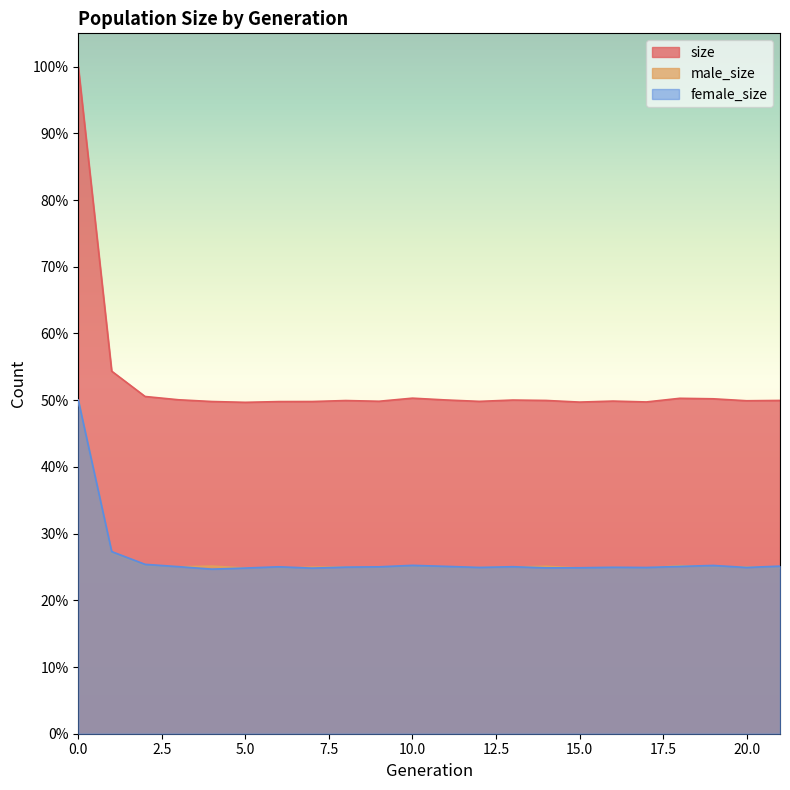

True or false: male_size and female_size cross at least once.

True